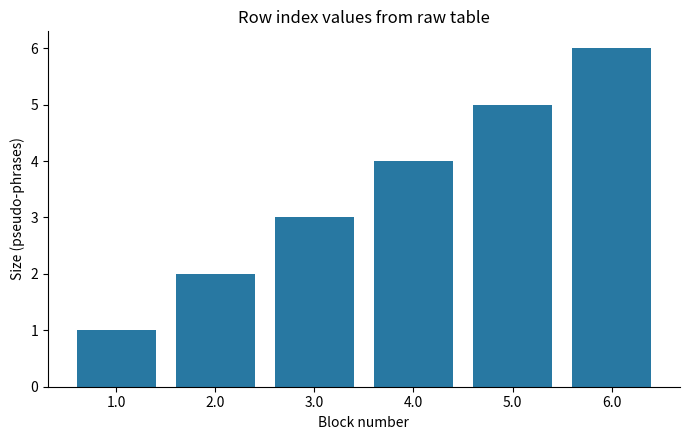

What is the value of the 4th bar from the left?

4